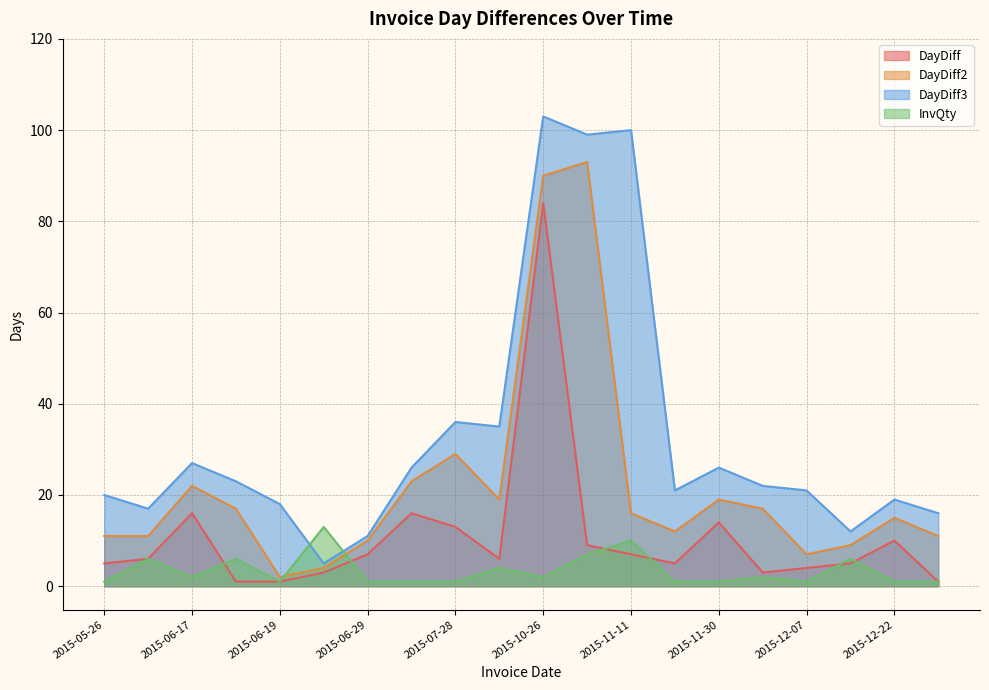

What is the label of the 2nd point from the left?

2015-06-01